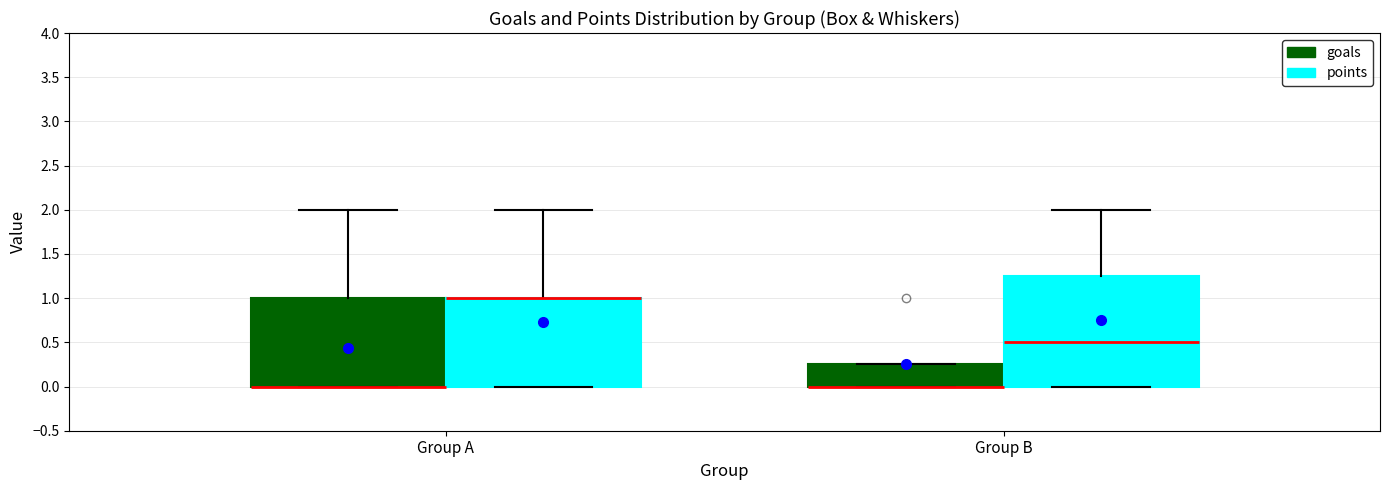

Reading left to right, transcribe this box plot: for each box, give where its median line is, the range the box spans, and where its two whiskers end, as read against the y-axis. The values are not printed on the chart, so give them approximately, as read against the axis.

Group A (goals): median 0.00 (drawn on the box's lower edge), box 0.00 to 1.00, whiskers 0.00 to 2.00
Group A (points): median 1.00 (drawn on the box's upper edge), box 0.00 to 1.00, whiskers 0.00 to 2.00
Group B (goals): median 0.00 (drawn on the box's lower edge), box 0.00 to 0.25, whiskers 0.00 to 0.25
Group B (points): median 0.50, box 0.00 to 1.25, whiskers 0.00 to 2.00